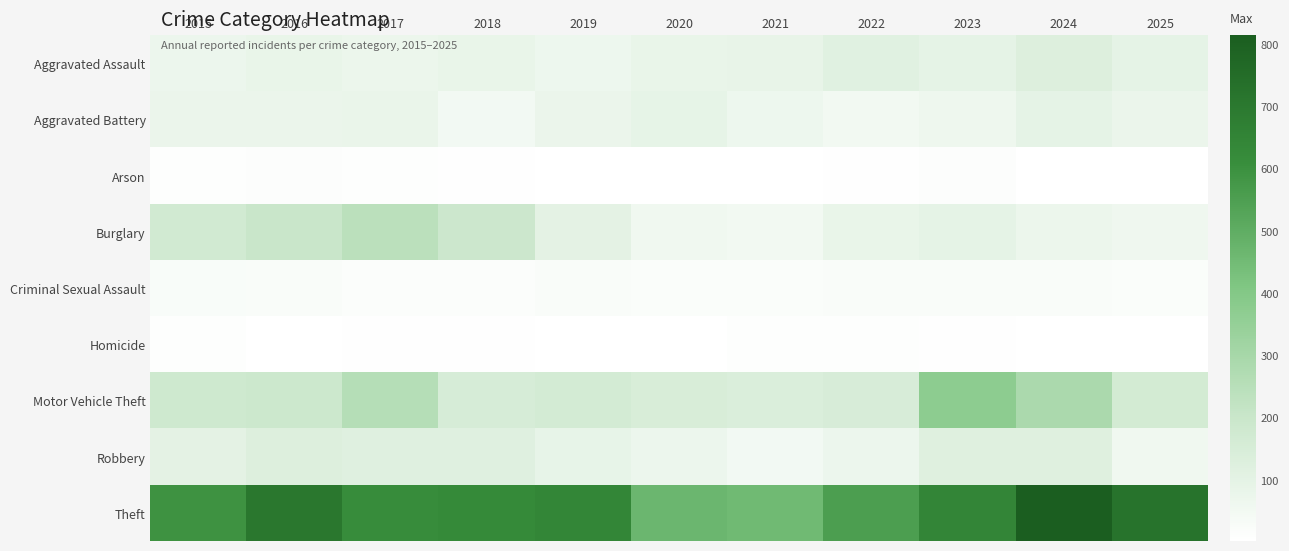

At how many categories does at least one series exceed 775?

1